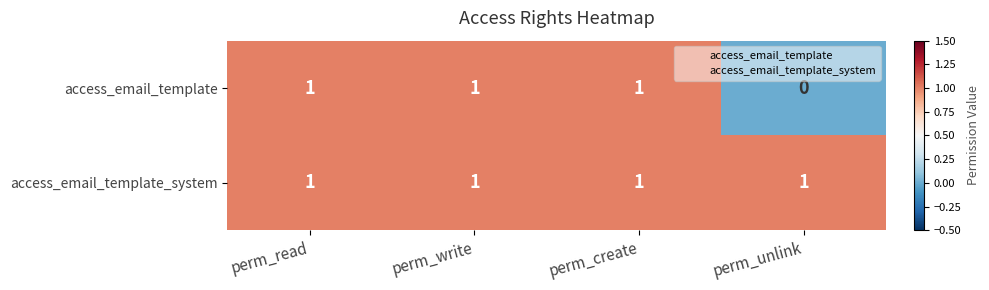

Count the number of data series in this chart.

2